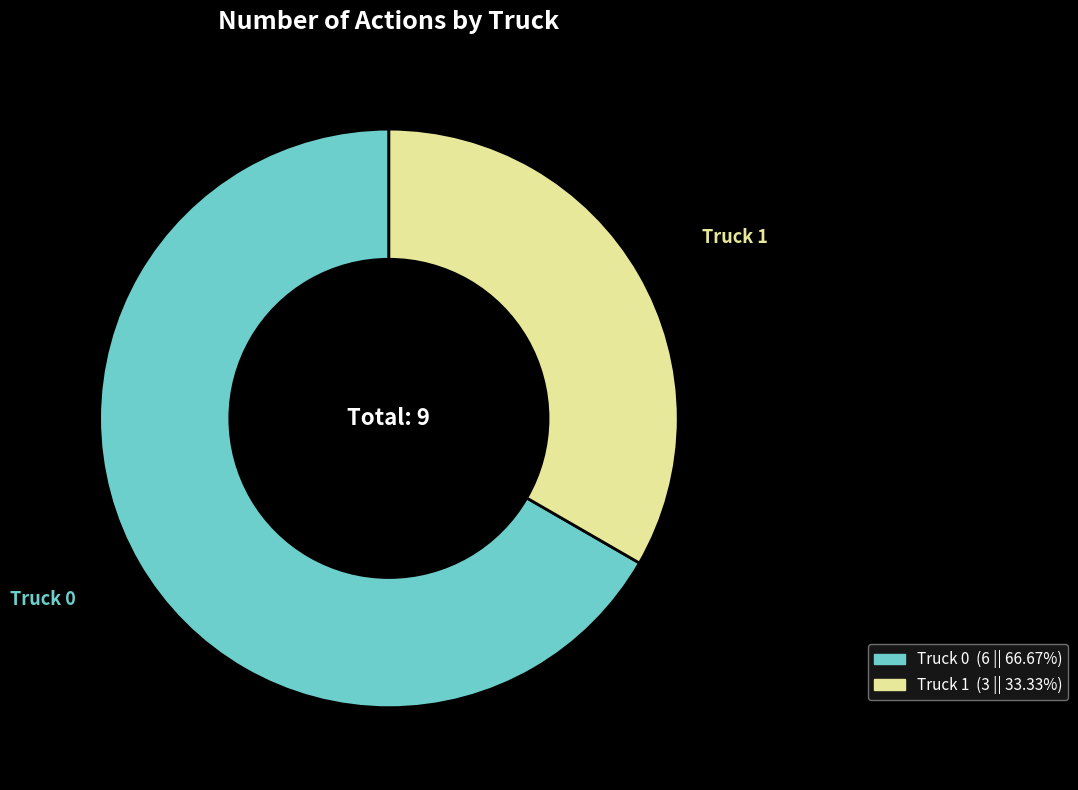

Which category has the biggest portion of the pie?

Truck 0